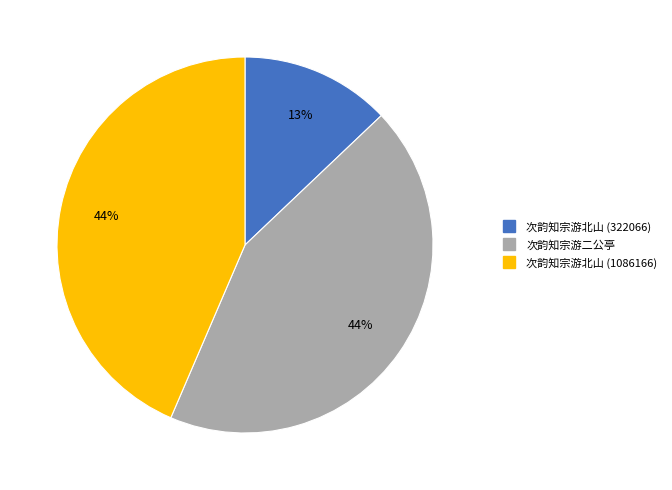

To the nearest percent, what is the combined percentage of 次韵知宗游二公亭 and 次韵知宗游北山 (322066)?

56%